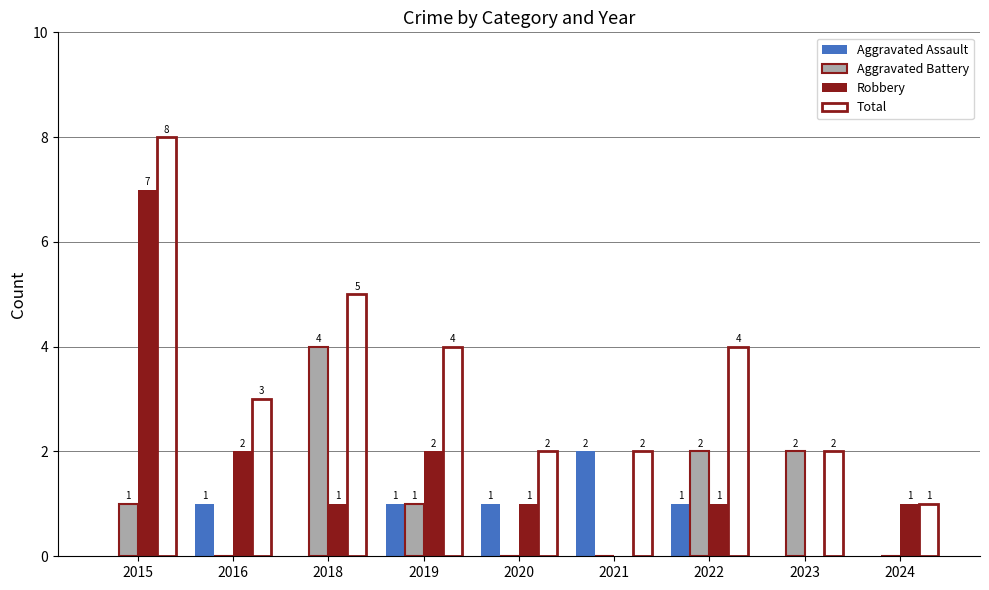

The value of Total at 2016 is 2. True or false?

False